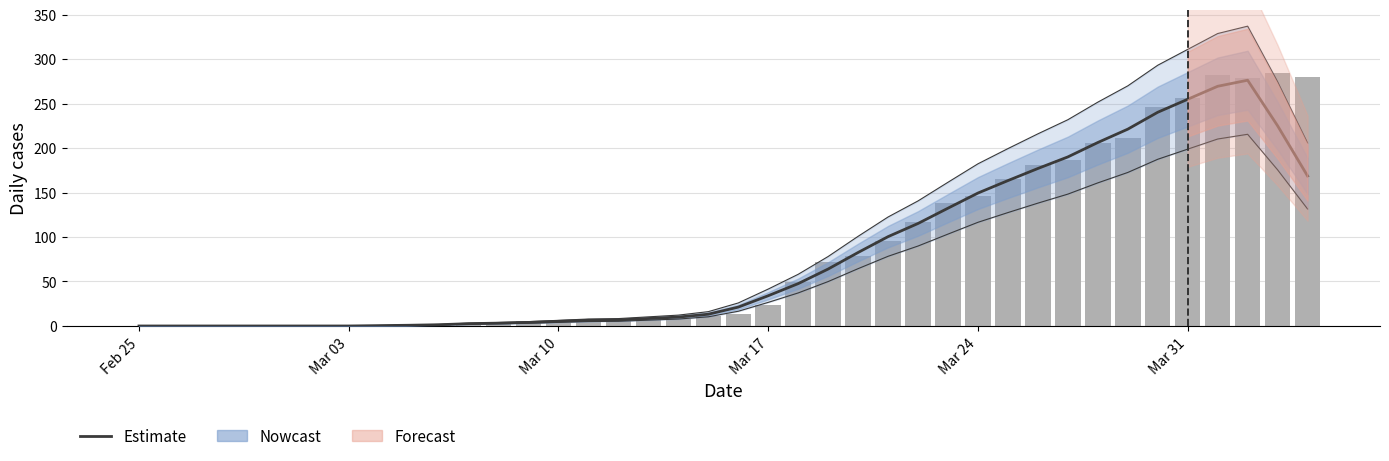

What is the difference between the maximum and minimum values in the CH daily cases series?

284.0